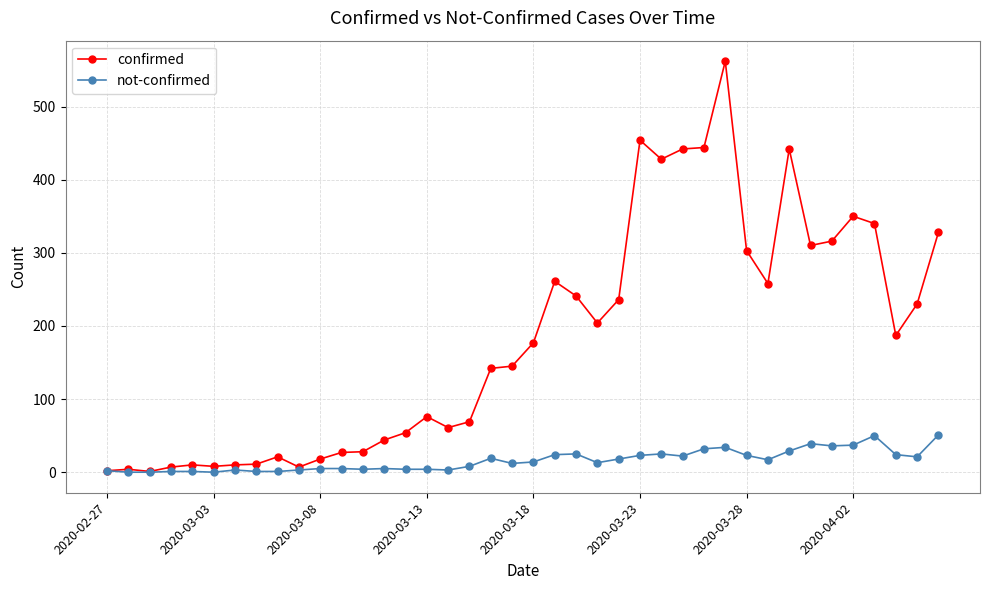

Which series has the widest spread of values?

confirmed